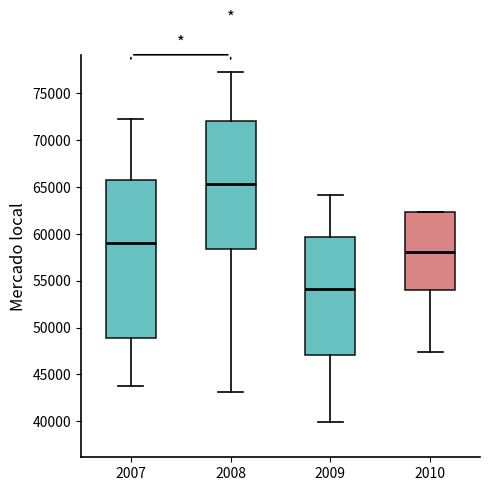

Which box is the tallest, from its lower edge to its upper edge?

2007